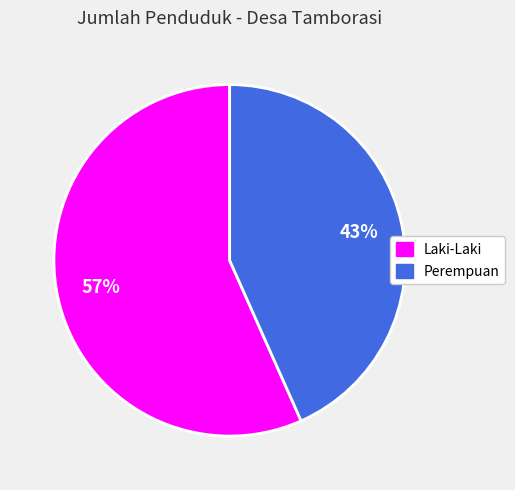

Which slice is the smallest?

Perempuan